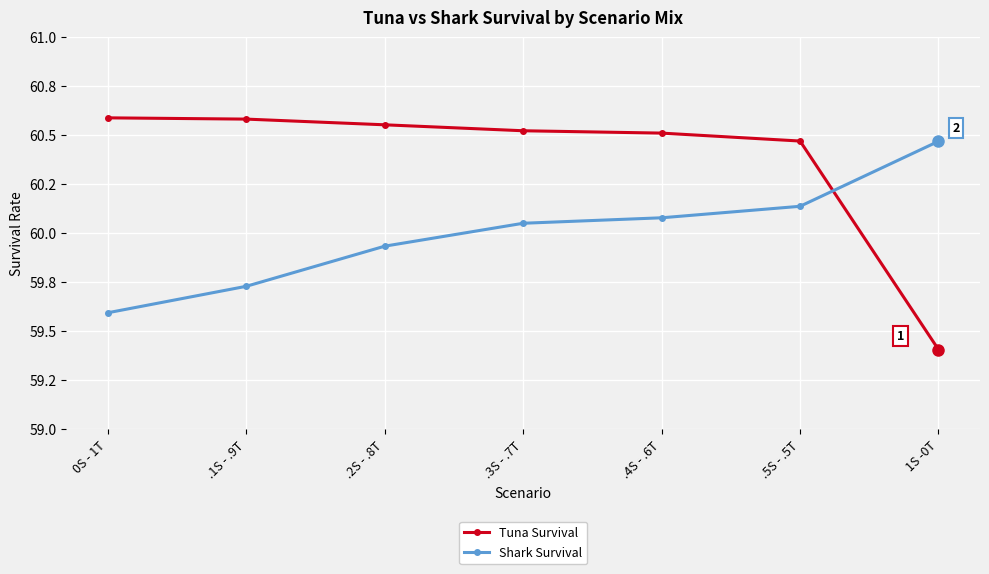

After their last crossing, which series has the higher values: Shark Survival or Tuna Survival?

Shark Survival